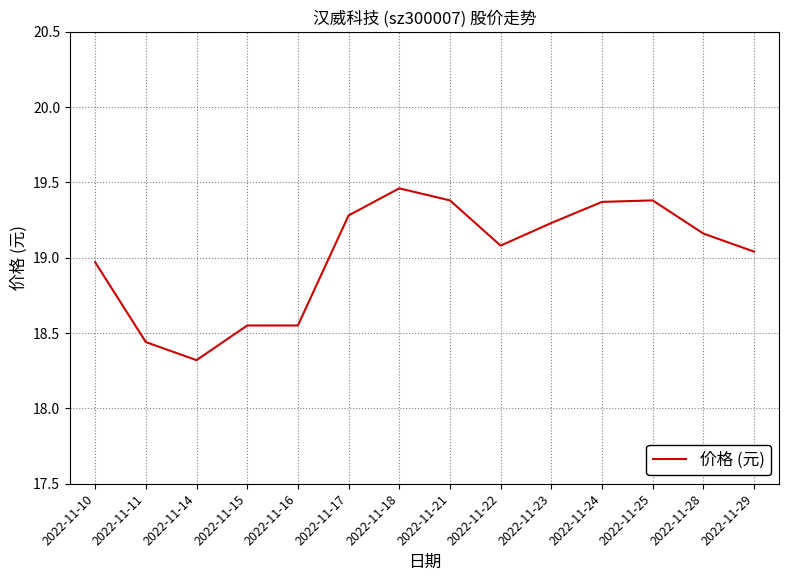

Which category has the lowest value across all series?

2022-11-14